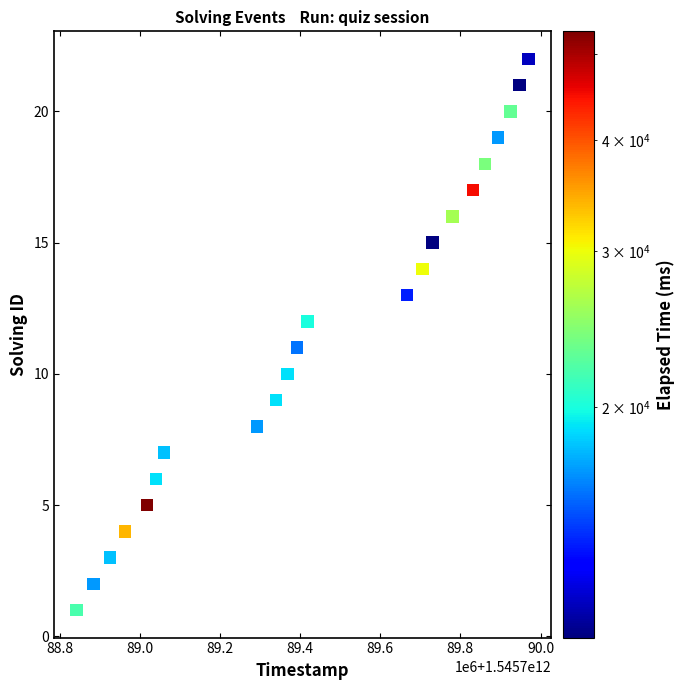

What is the range of Y values (max minus min)?

21